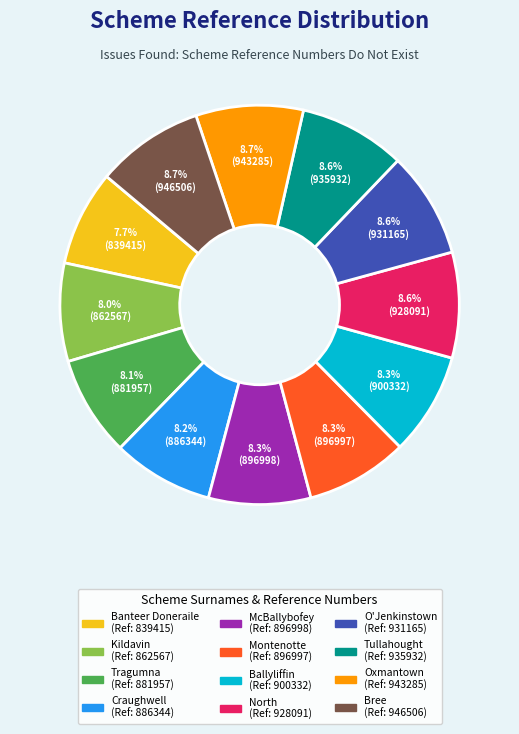

Is there a majority slice in this chart?

No